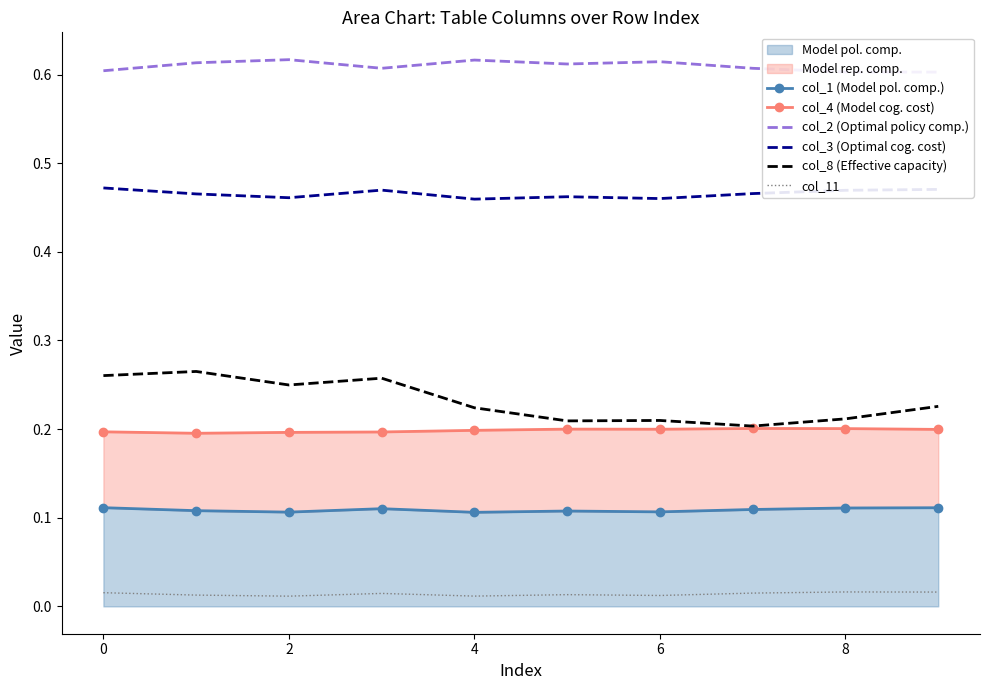

Between 9 and 7, which is larger?

9